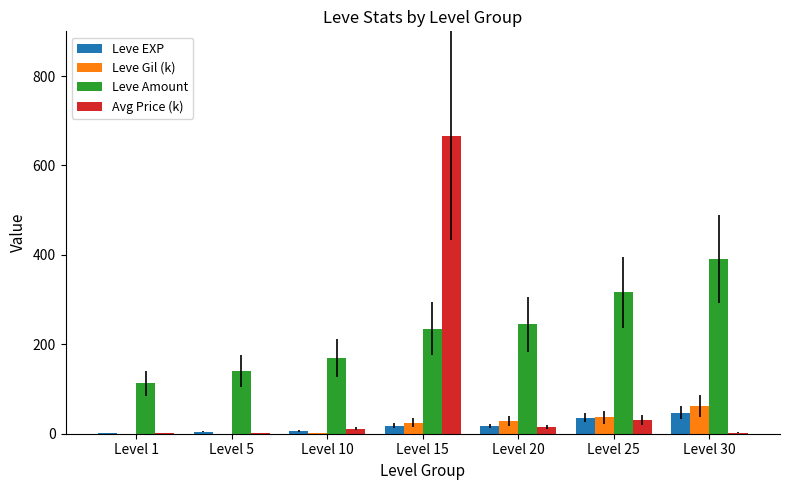

Which series changed the most between Level 15 and Level 25?

Avg Price (k)